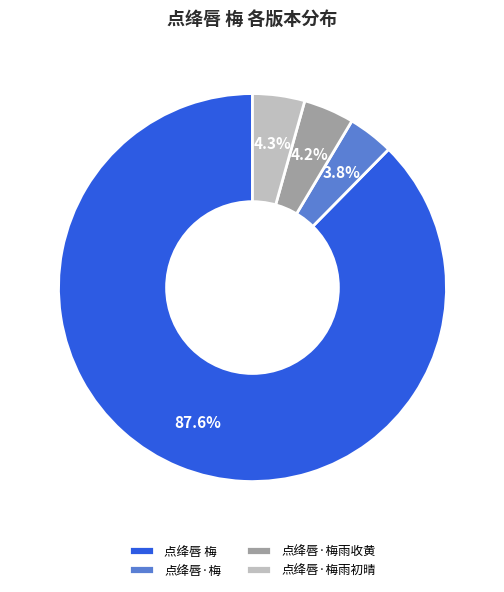

Which has a higher value, 点绛唇·梅雨初晴 or 点绛唇·梅?

点绛唇·梅雨初晴